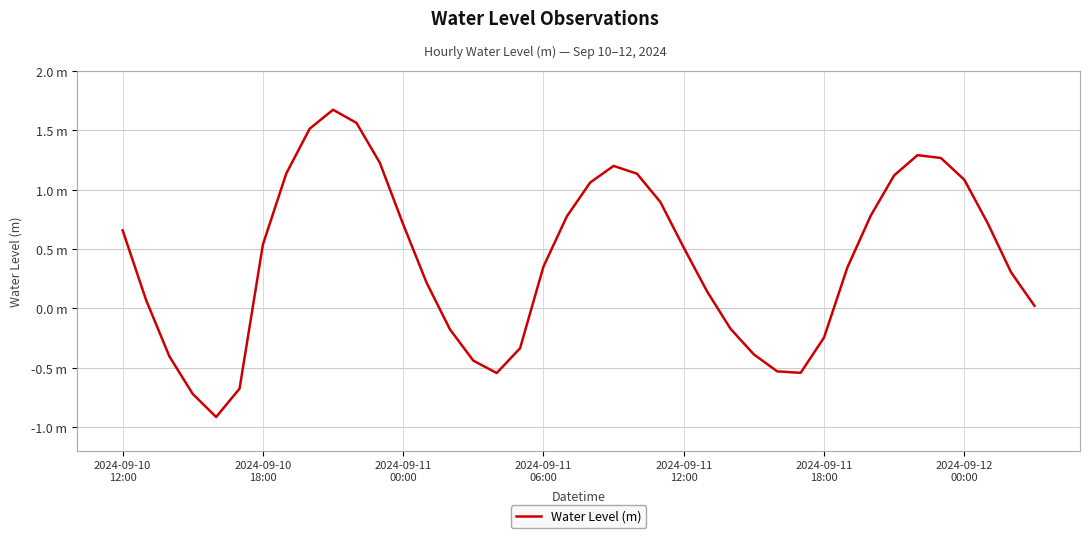

At which category does the data reach its first local peak?

9